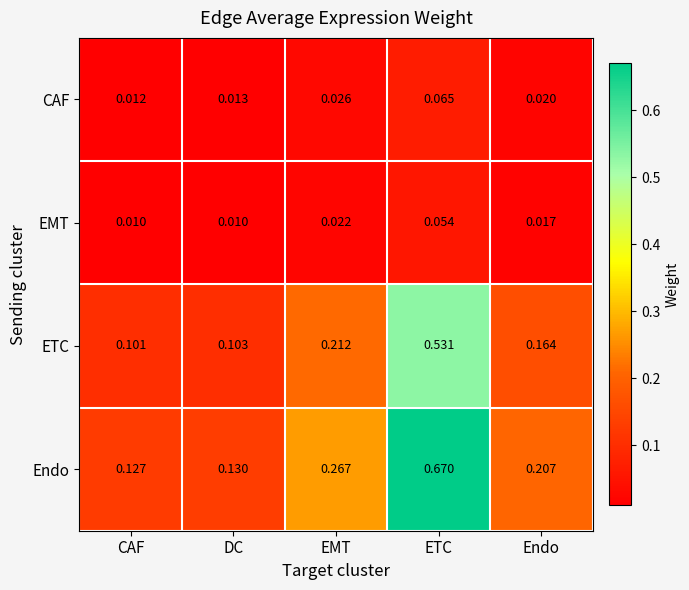

Is the value of ETC at ETC greater than the value of Endo at EMT?

Yes